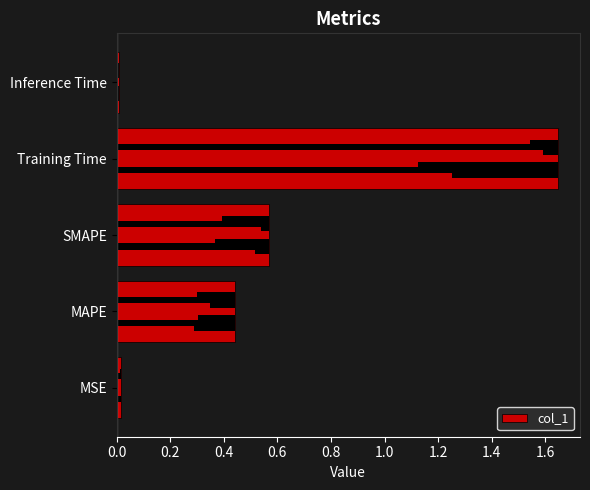

What is the sum of all values?

2.7